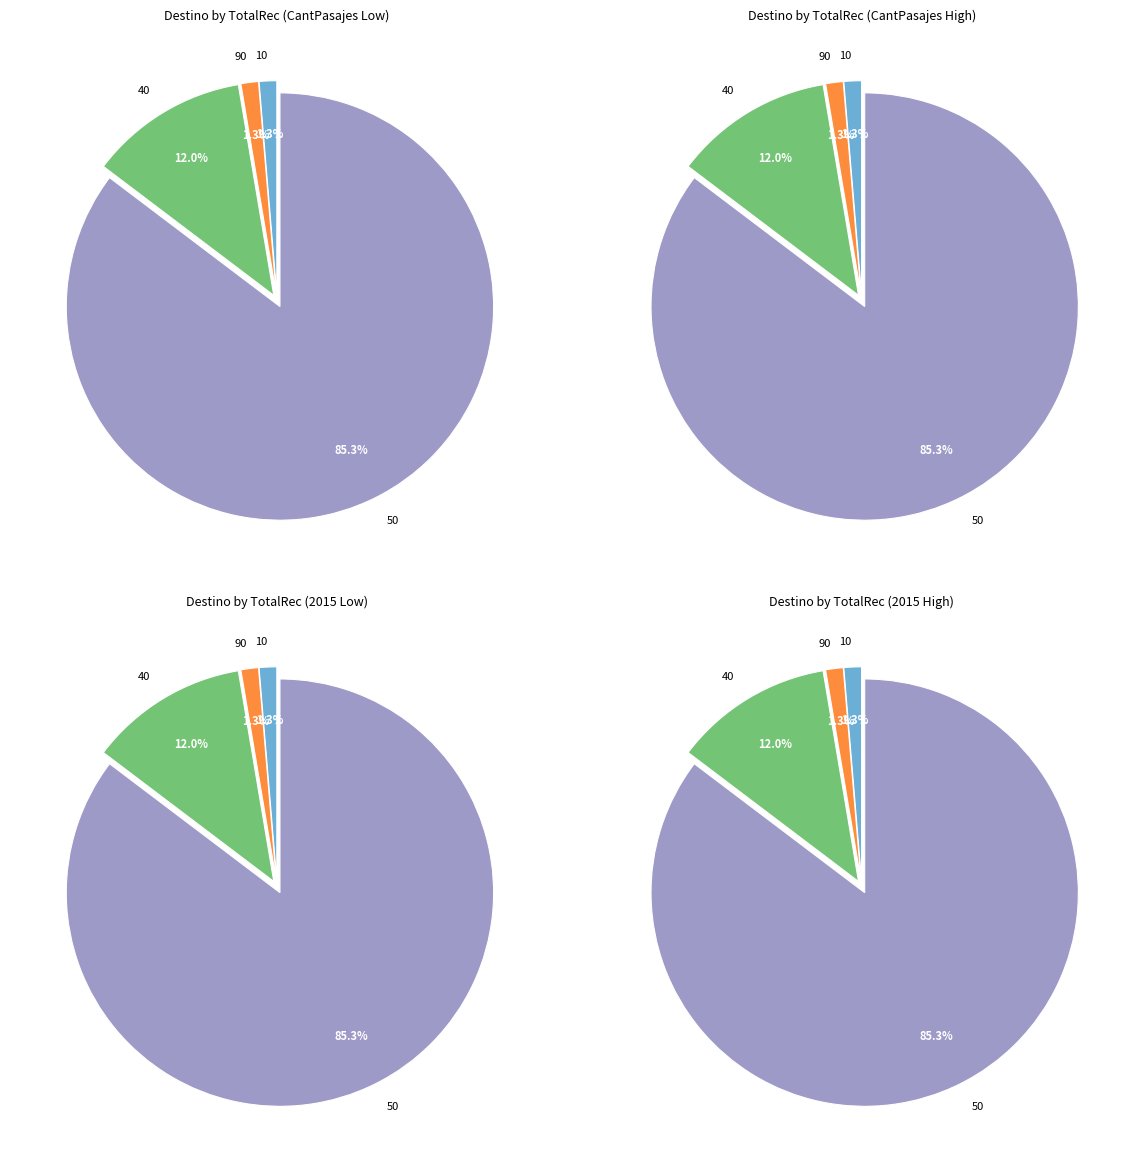

Rank the categories by value from highest to lowest.

50, 40, 10, 90